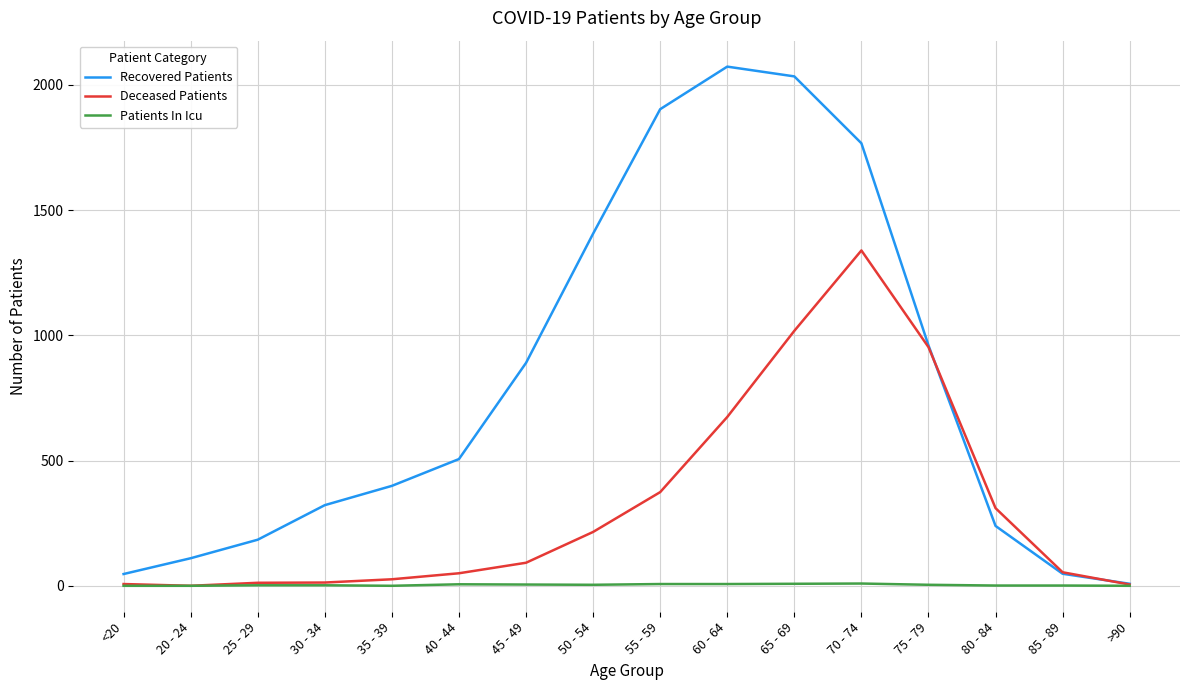

Which series has the largest total across all categories?

Recovered Patients